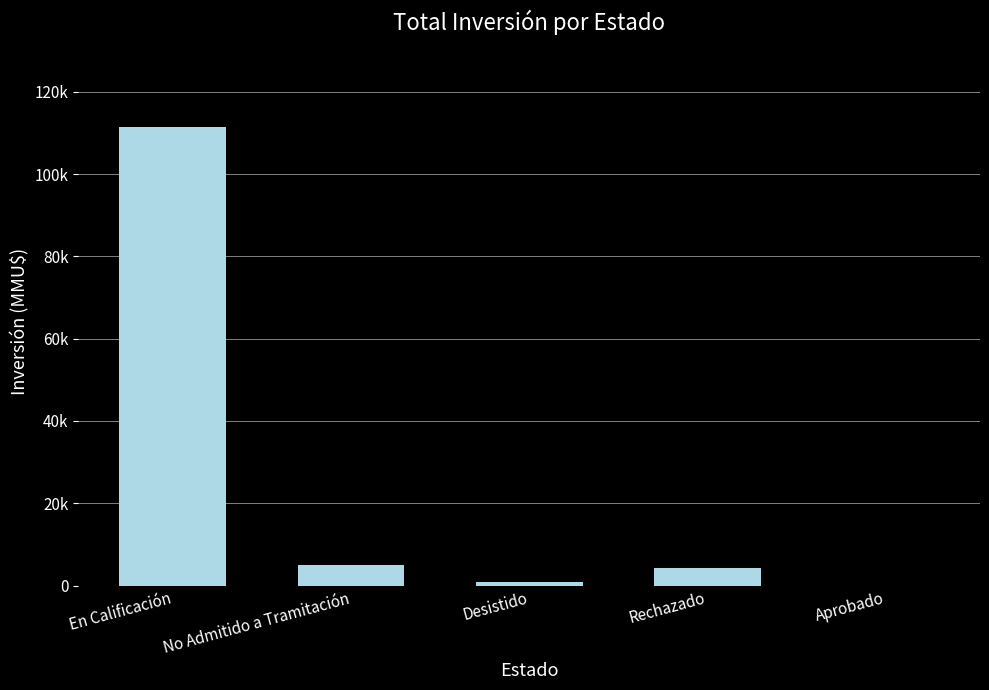

What is the sum of the values at Aprobado and En Calificación?

111488